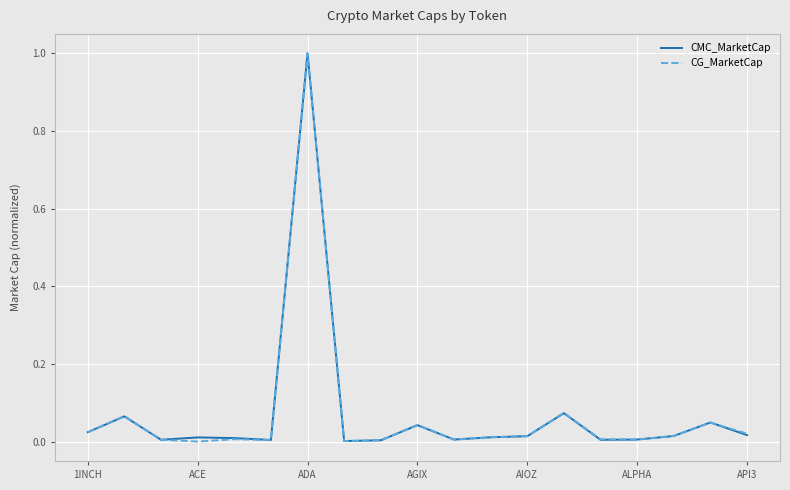

What is the maximum value shown in the chart?

1.0